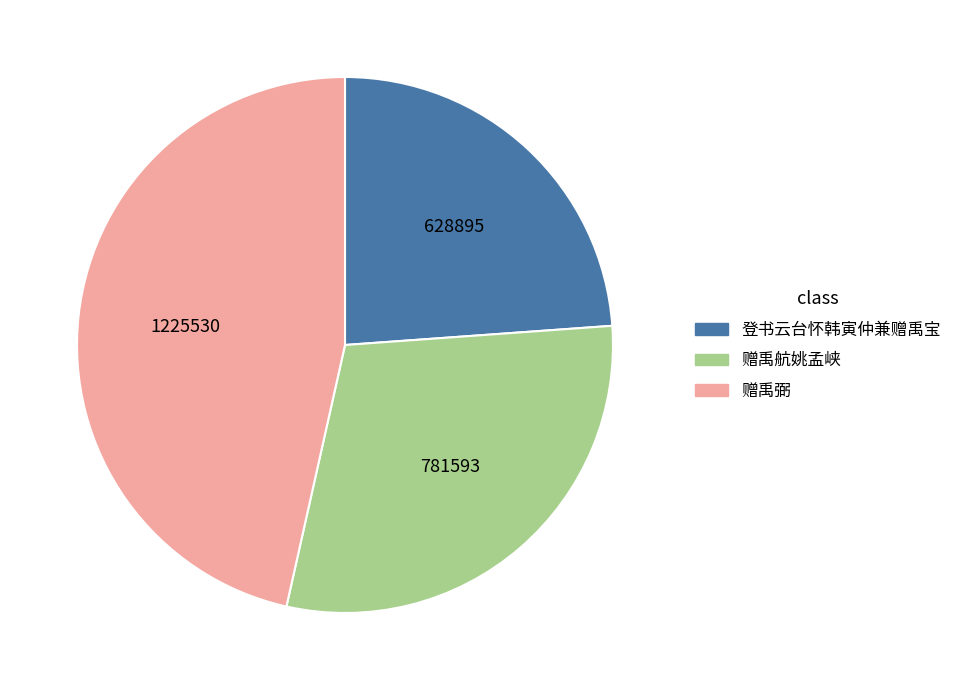

Rank the categories by value from lowest to highest.

登书云台怀韩寅仲兼赠禹宝, 赠禹航姚孟峡, 赠禹弼